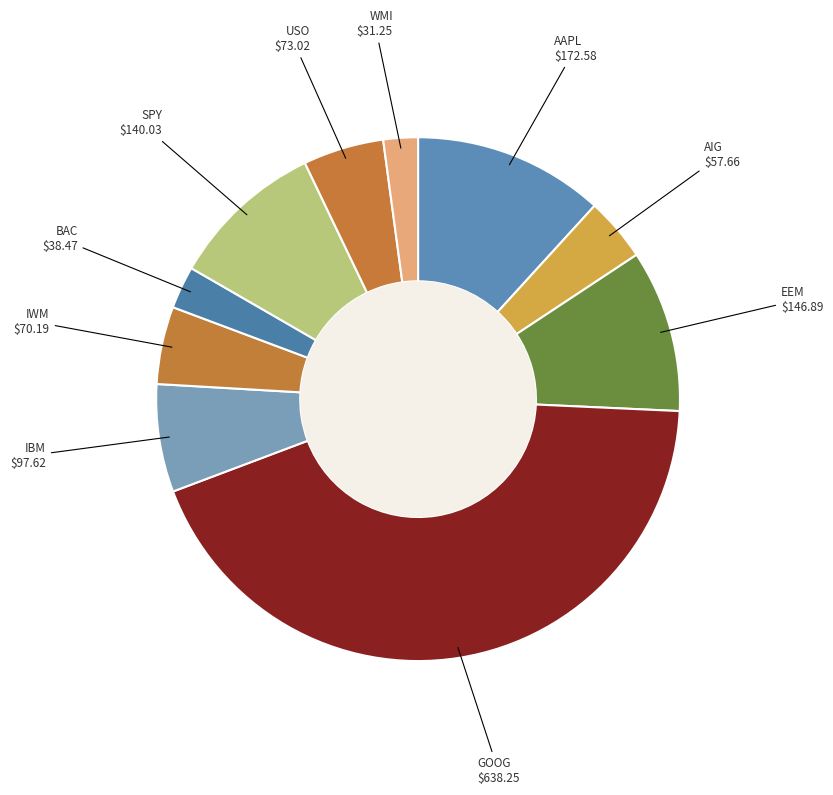

How many segments does this pie chart have?

10